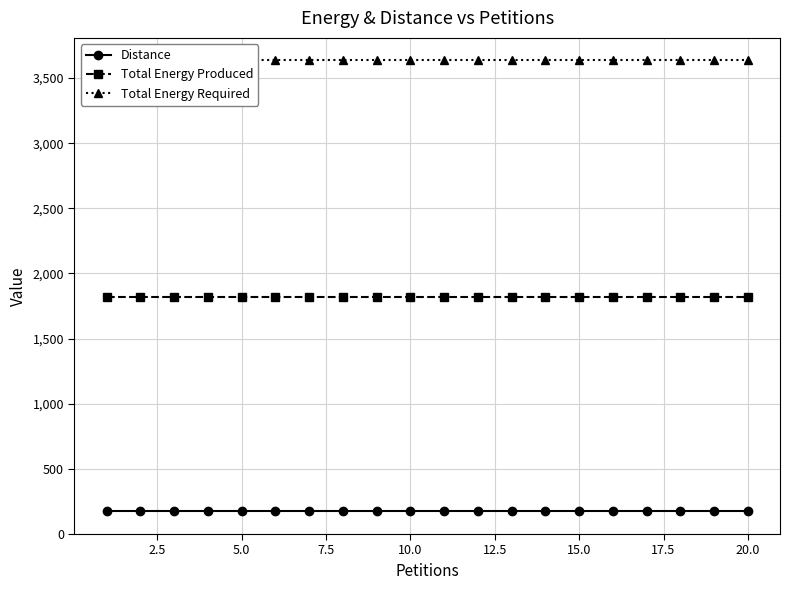

True or false: Total Energy Produced and Distance intersect in this chart.

False